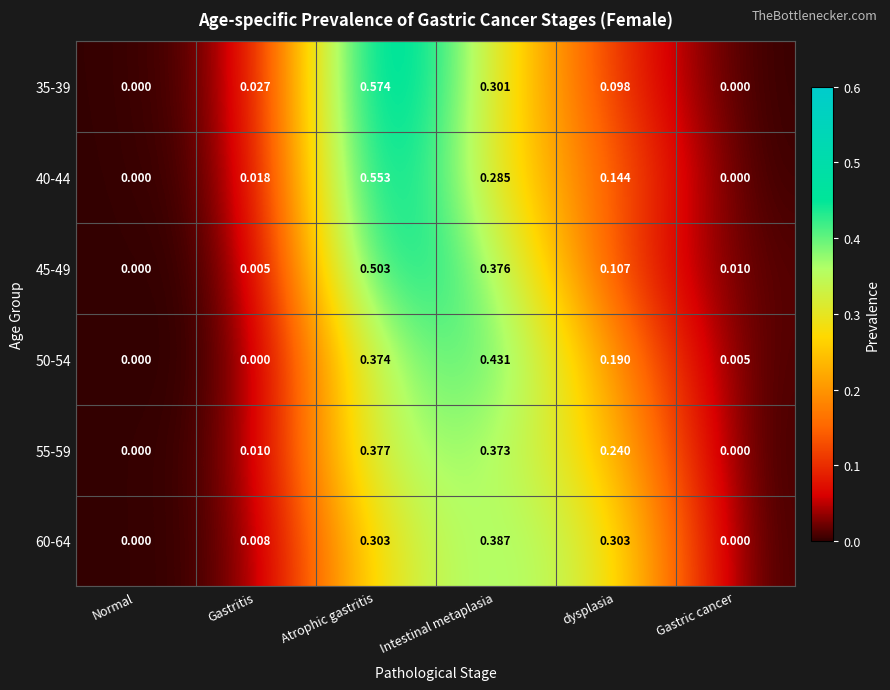

Which category has the lowest value in the 45-49 series?

Normal